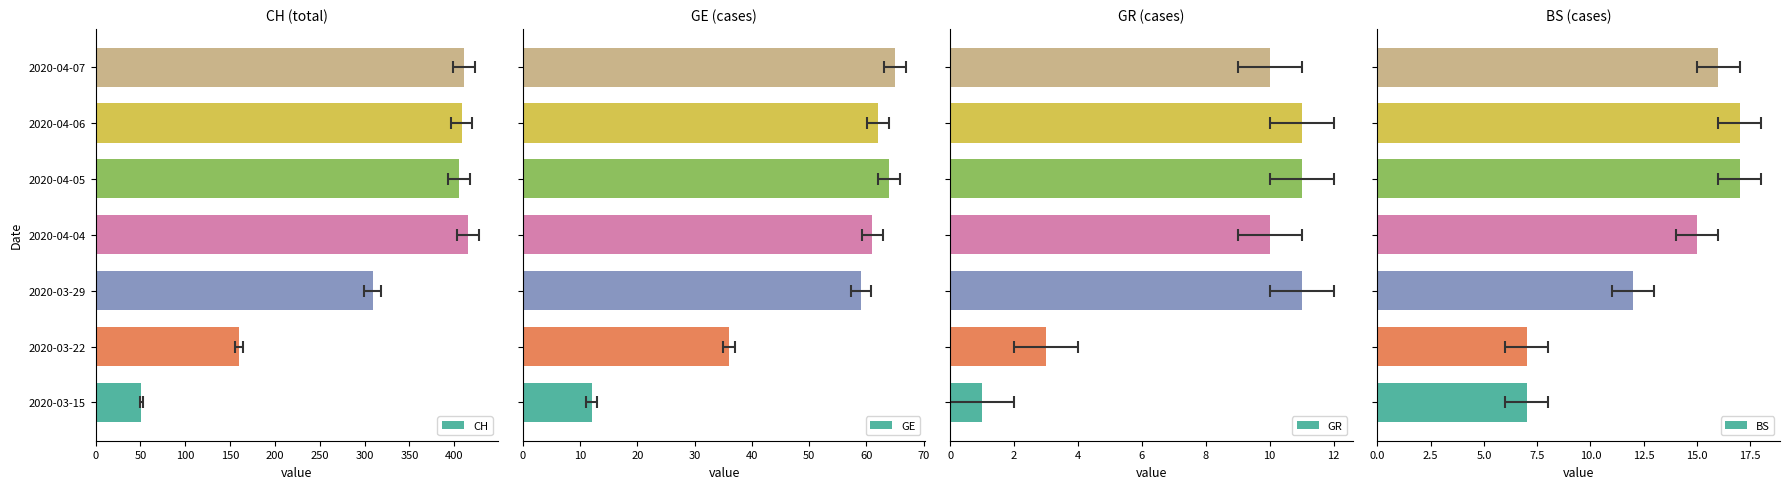

Reading left to right, transcribe all the data shown in this chart.

CH: 51	160	309	415	405	408	411
GE: 12	36	59	61	64	62	65
GR: 1	3	11	10	11	11	10
BS: 7	7	12	15	17	17	16